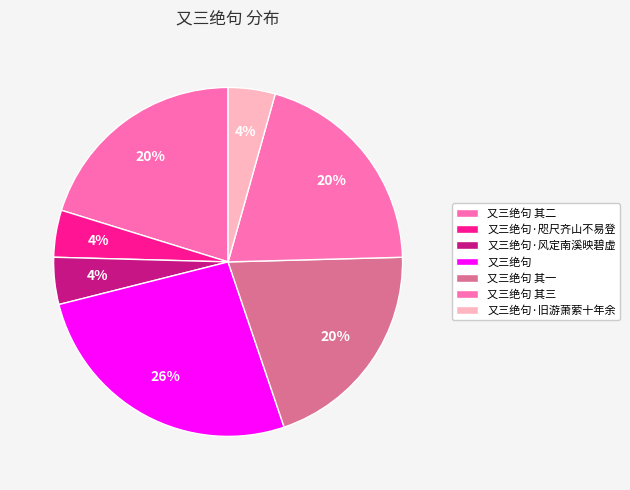

Count the number of slices in the pie.

7